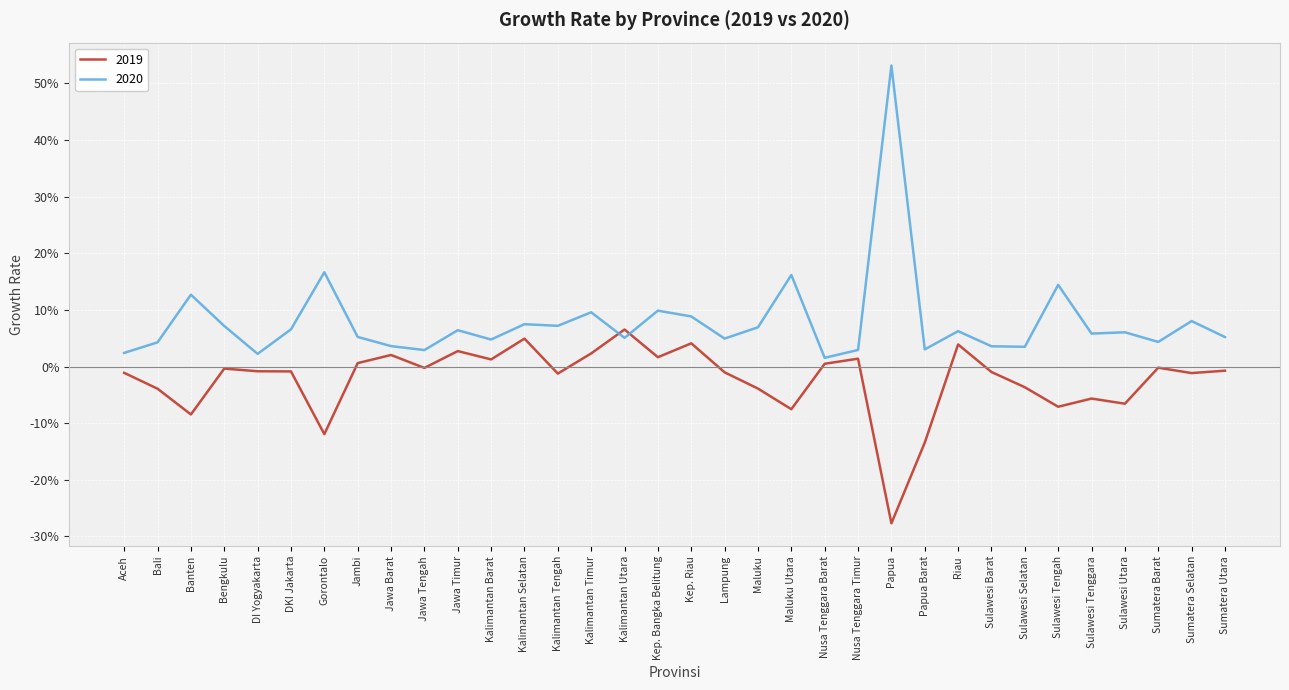

Which category has the lowest value across all series?

Papua